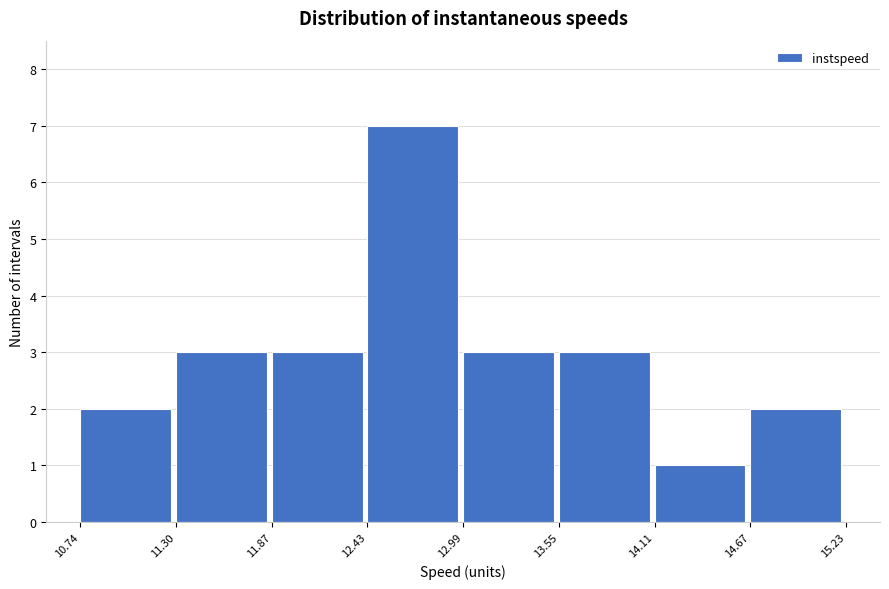

Reading left to right, list every bar in this chart as the range it spans on the x-axis followed by its height. The values are not printed on the chart, so give them approximately, as read against the axis.

10.74 to 11.30: 2
11.30 to 11.87: 3
11.87 to 12.43: 3
12.43 to 12.99: 7
12.99 to 13.55: 3
13.55 to 14.11: 3
14.11 to 14.67: 1
14.67 to 15.23: 2